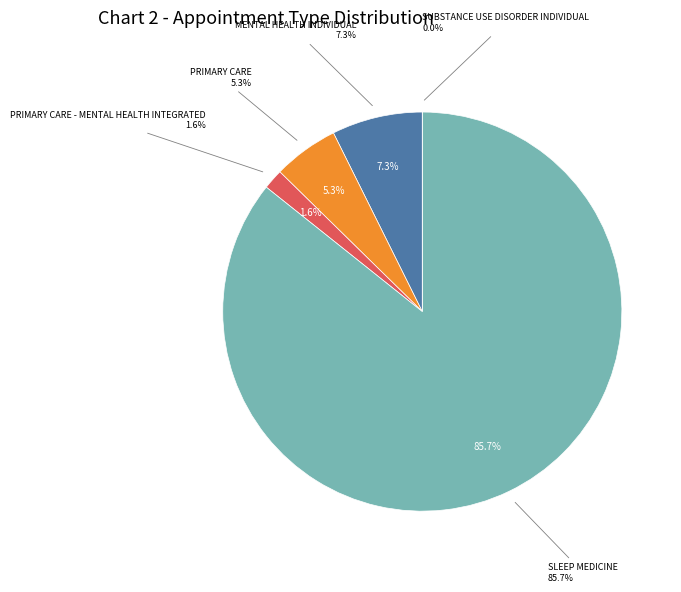

Count the number of slices in the pie.

5